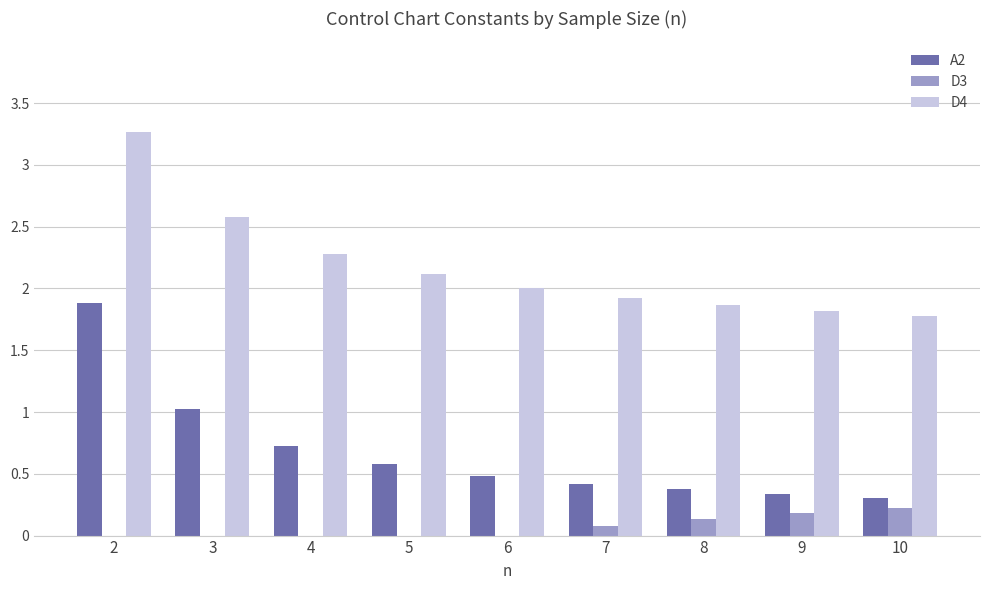

What is the highest value of the D4 series?

3.3